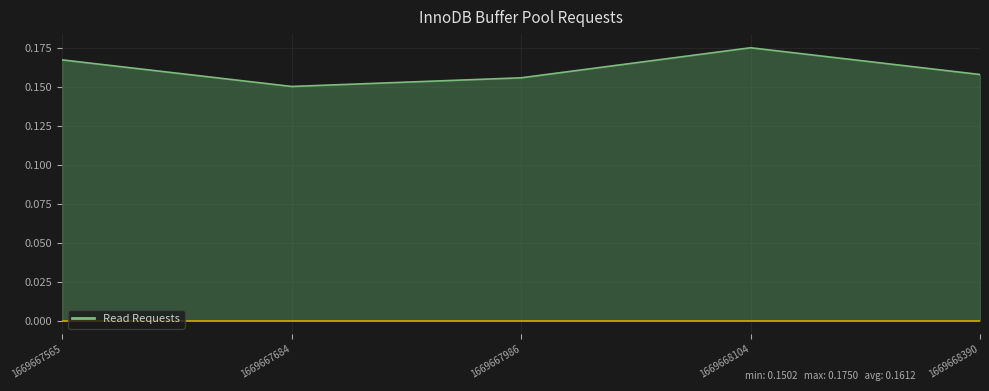

Which category has the highest value across all series?

1669668104